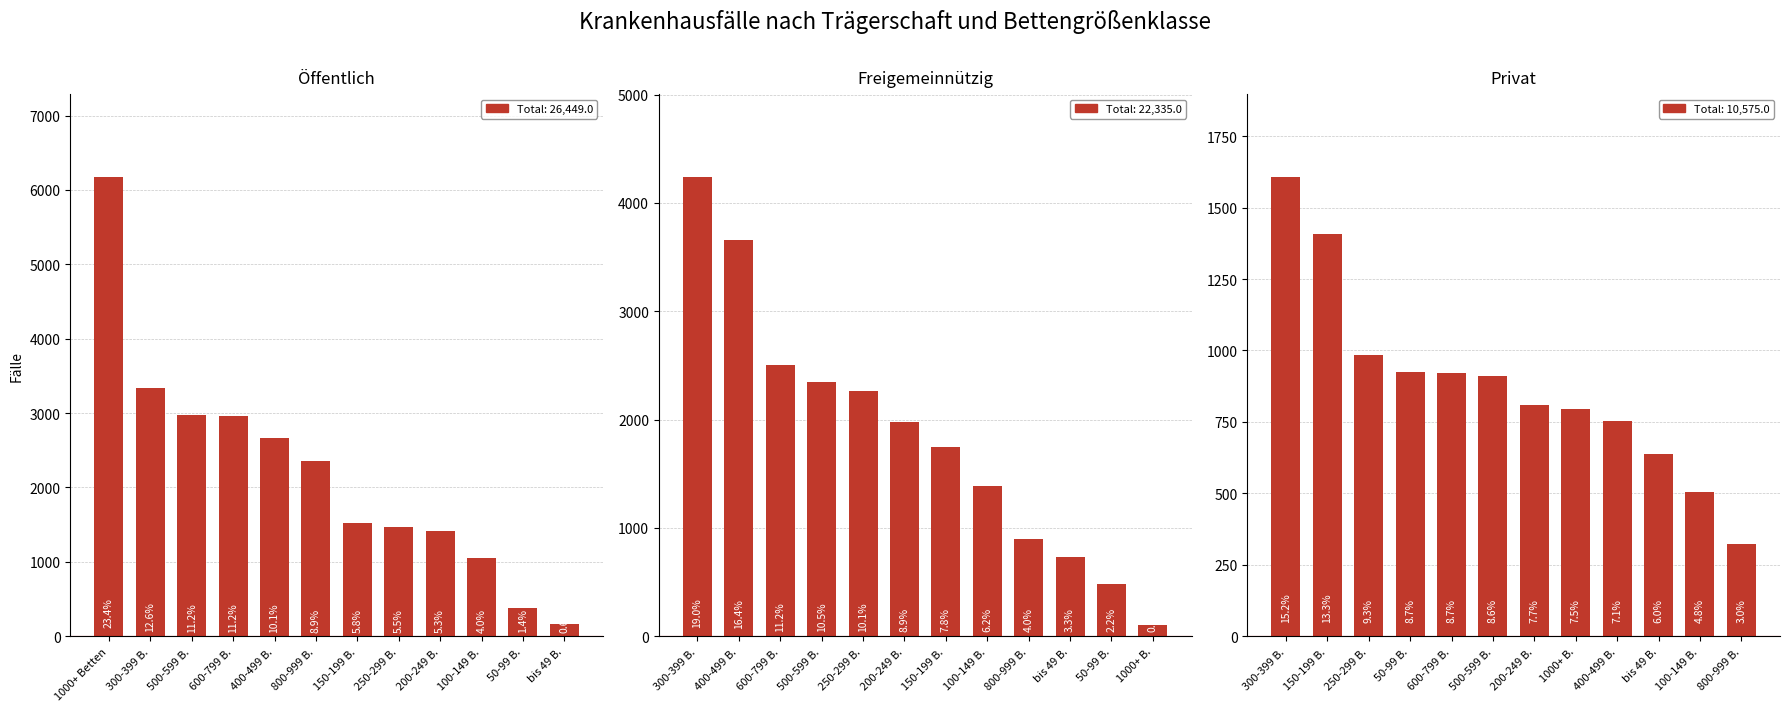

What is the label of the 10th bar from the left?

100-149 B.